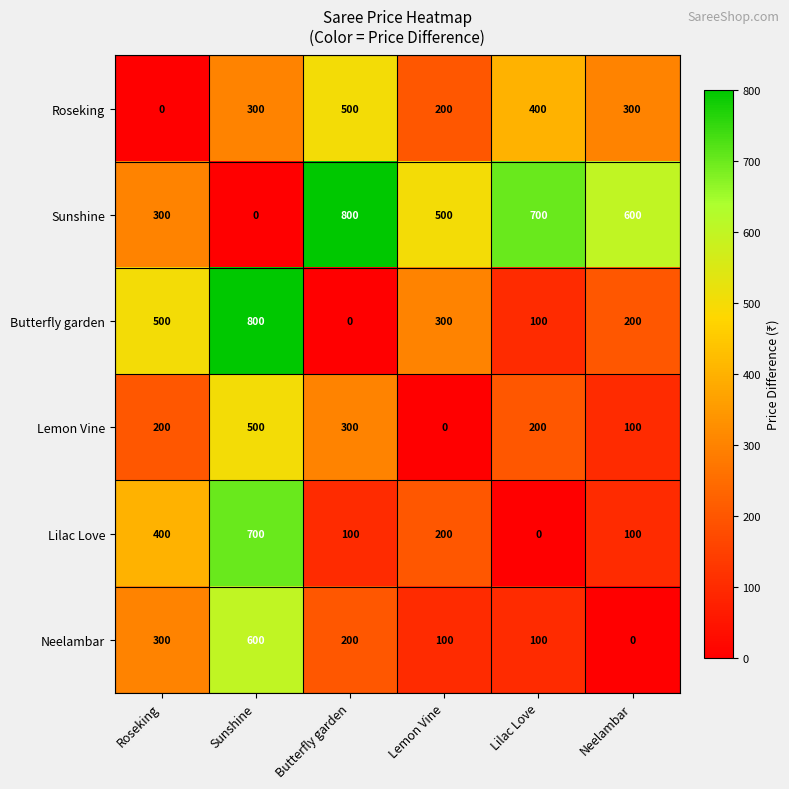

What is the spread (max minus min) of values at Neelambar?

600